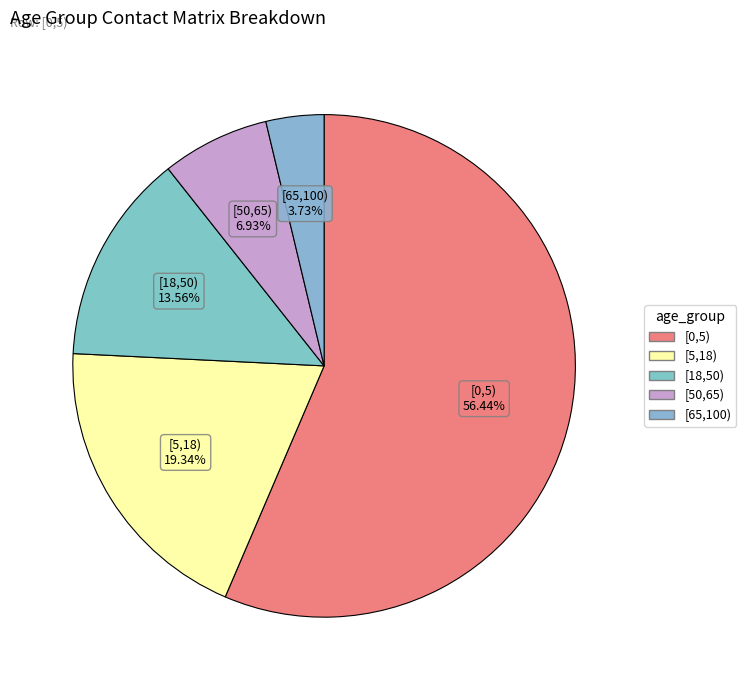

To the nearest percent, what portion does [65,100) represent?

4%